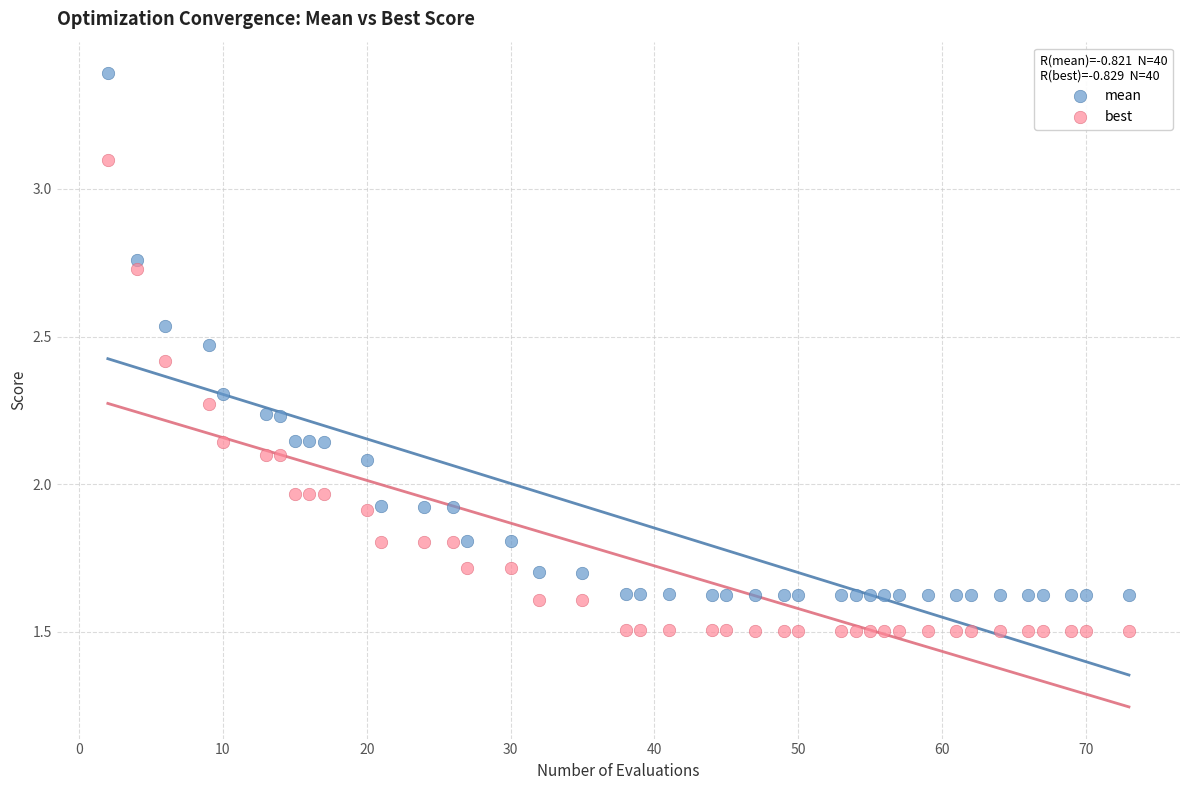

Which series has the largest Y range (max minus min)?

mean